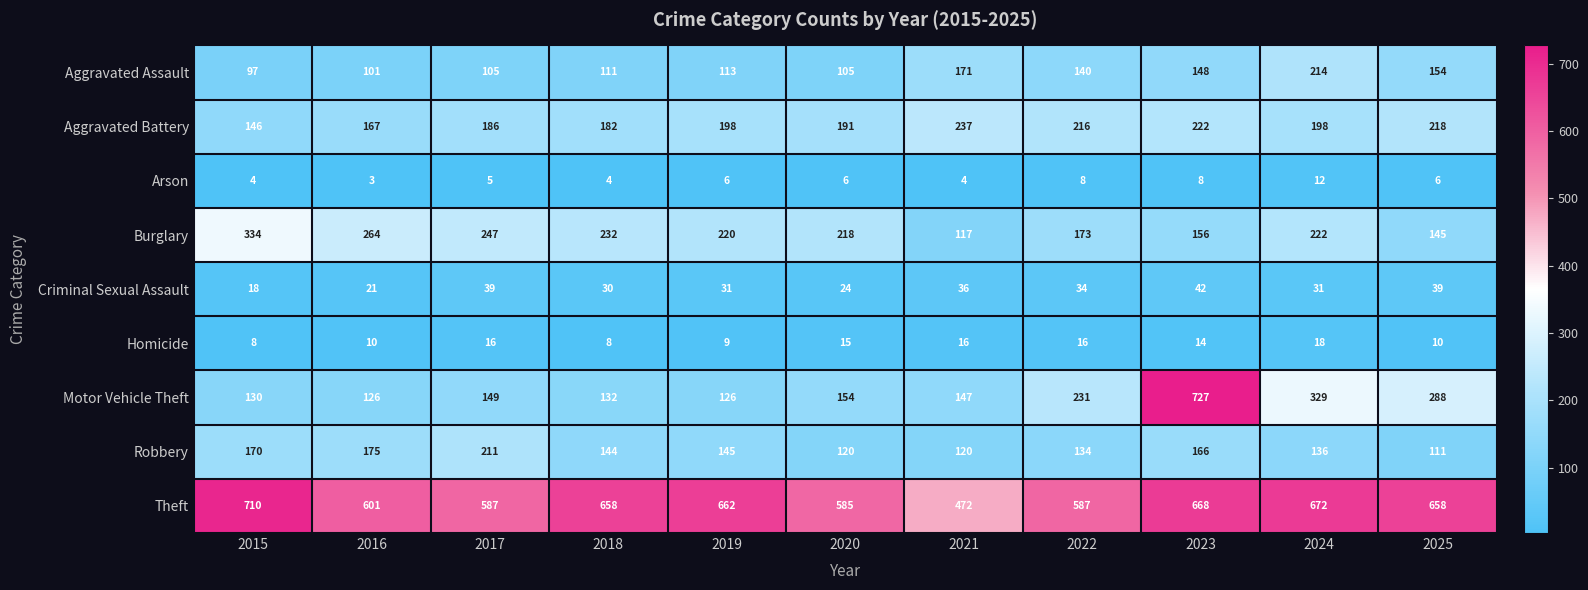

Is it true that Motor Vehicle Theft equals 176 at 2015?

False